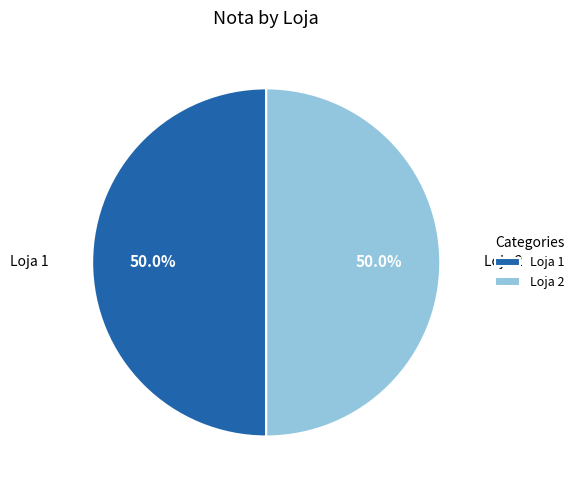

Approximately how many times larger is the value at Loja 2 compared to Loja 1?

1.0